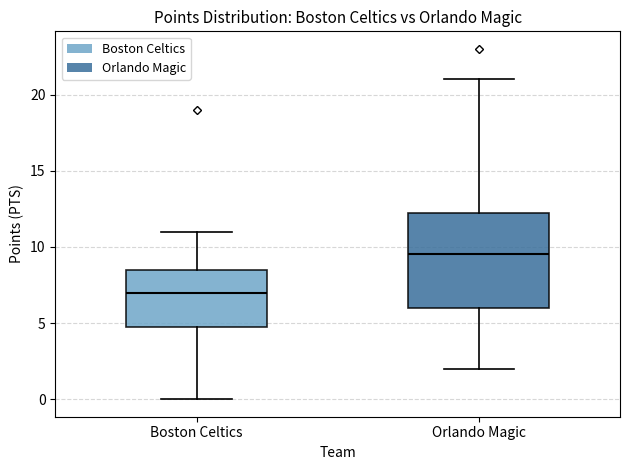

Reading left to right, transcribe this box plot: for each box, give where its median line is, the range the box spans, and where its two whiskers end, as read against the y-axis. The values are not printed on the chart, so give them approximately, as read against the axis.

Boston Celtics: median 7.0, box 5.0 to 8.5, whiskers 0.0 to 11.0
Orlando Magic: median 9.5, box 6.0 to 12.5, whiskers 2.0 to 21.0